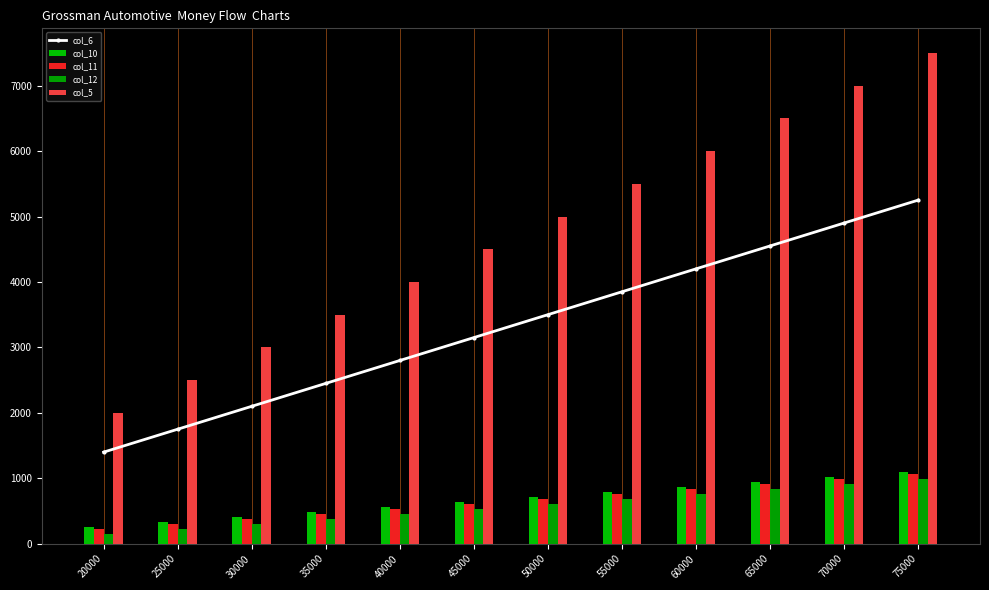

Where is col_12 nearest to the value 573?

45000